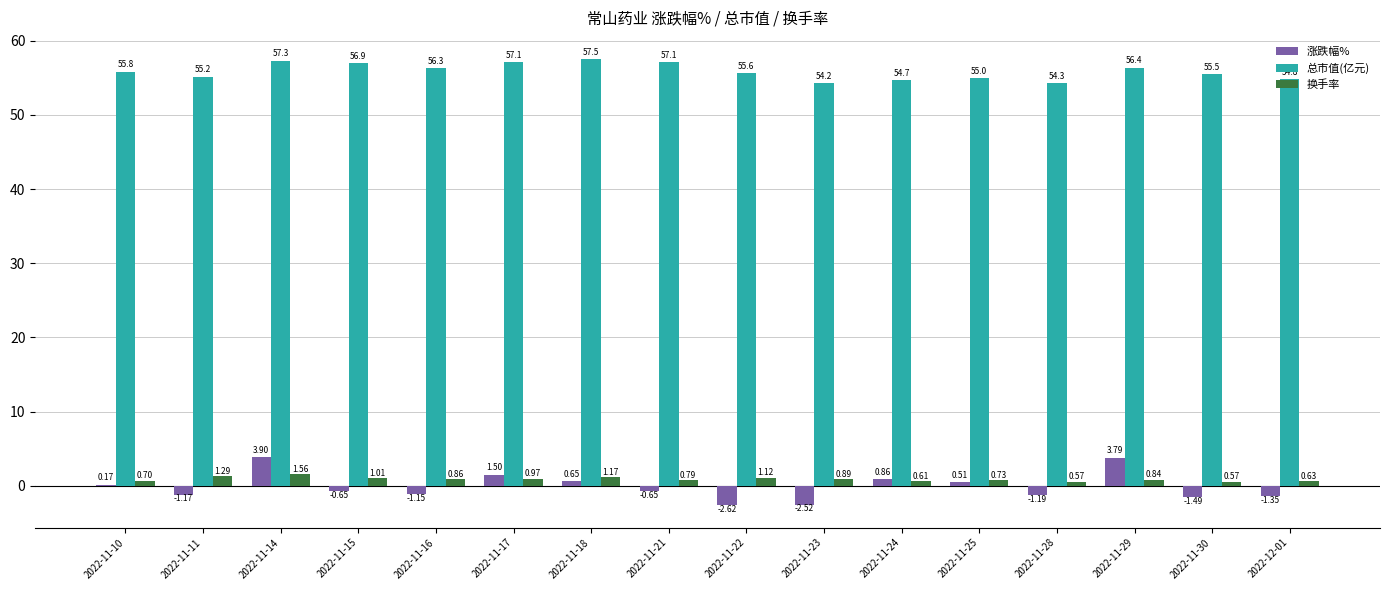

Between 2022-11-15 and 2022-11-22, which series saw the biggest shift?

涨跌幅%